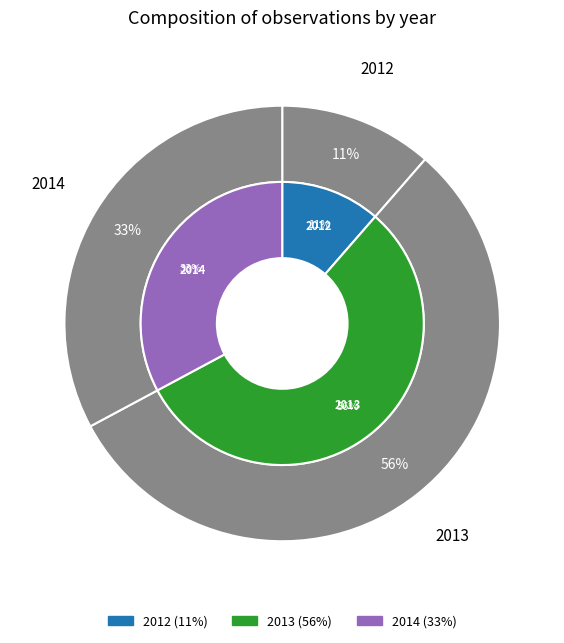

What percentage is the 2012 slice, to the nearest percent?

11%